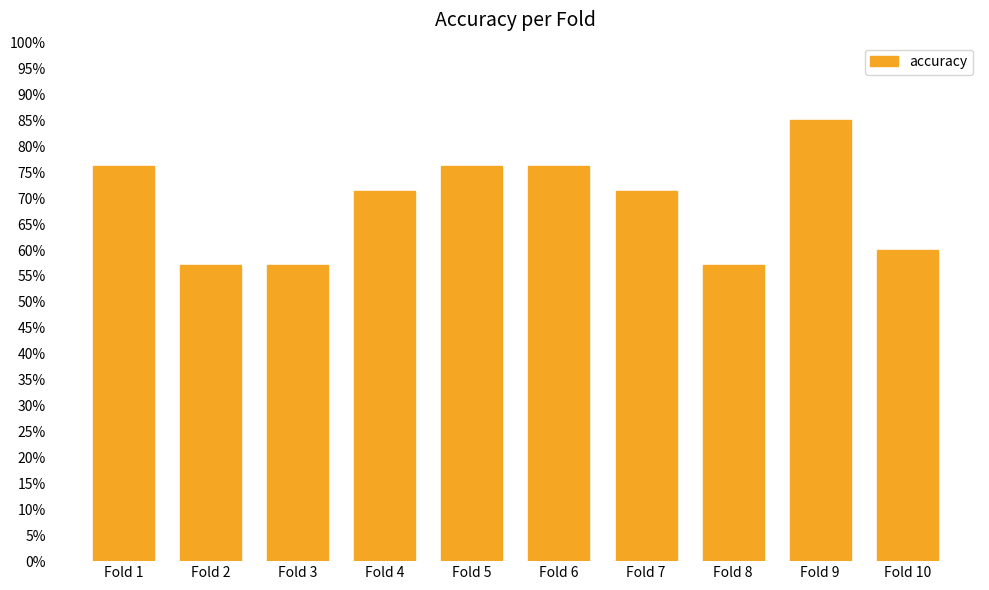

Does the chart contain any negative values?

No